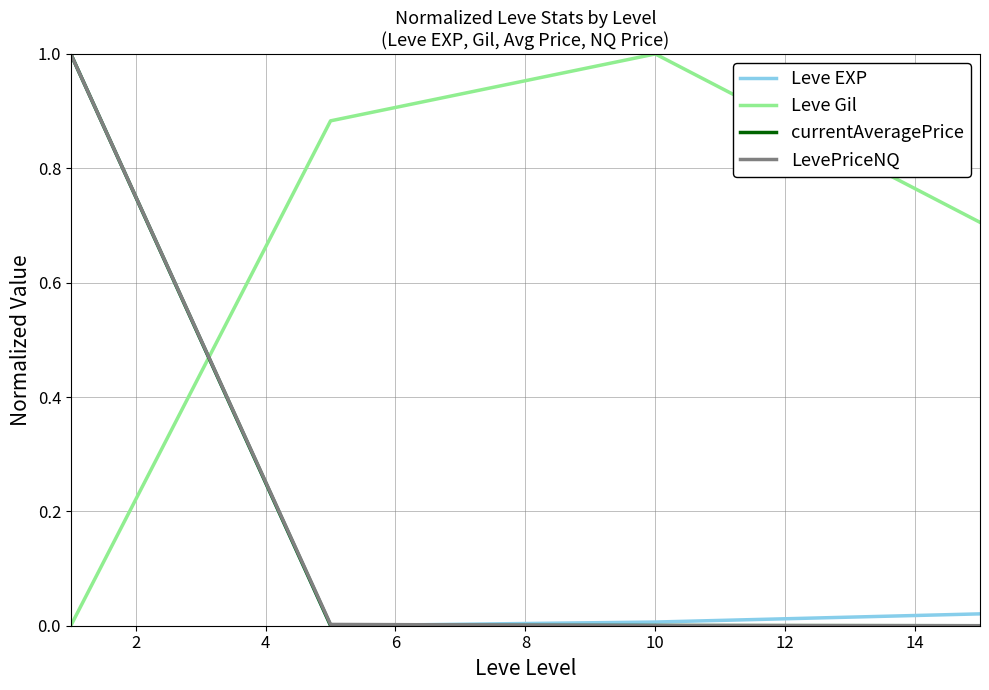

After their last crossing, which series has the higher values: currentAveragePrice or Leve Gil?

Leve Gil